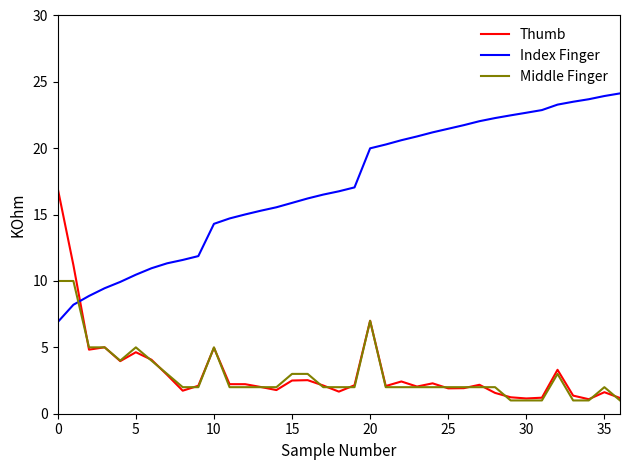

Which series ends up on top after the final intersection of Middle Finger and Index Finger?

Index Finger